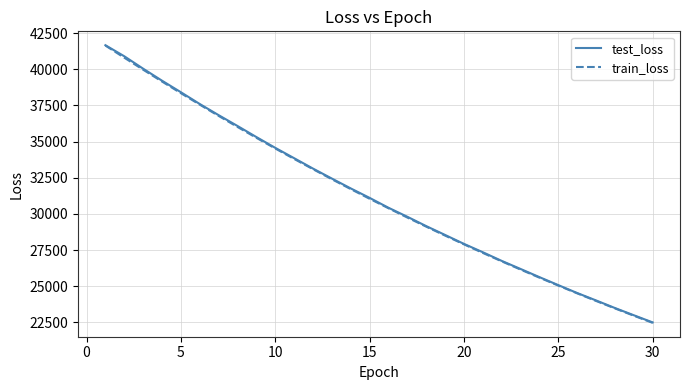

What is the difference between the maximum and minimum values in the test_loss series?

19158.9